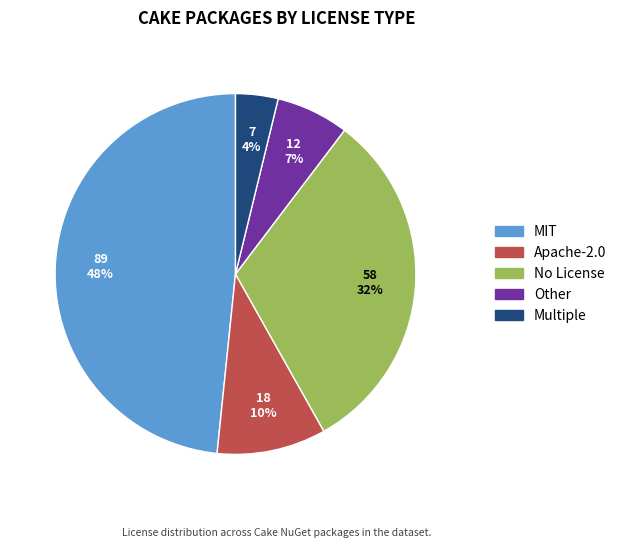

To the nearest percent, what is the average slice percentage?

20%